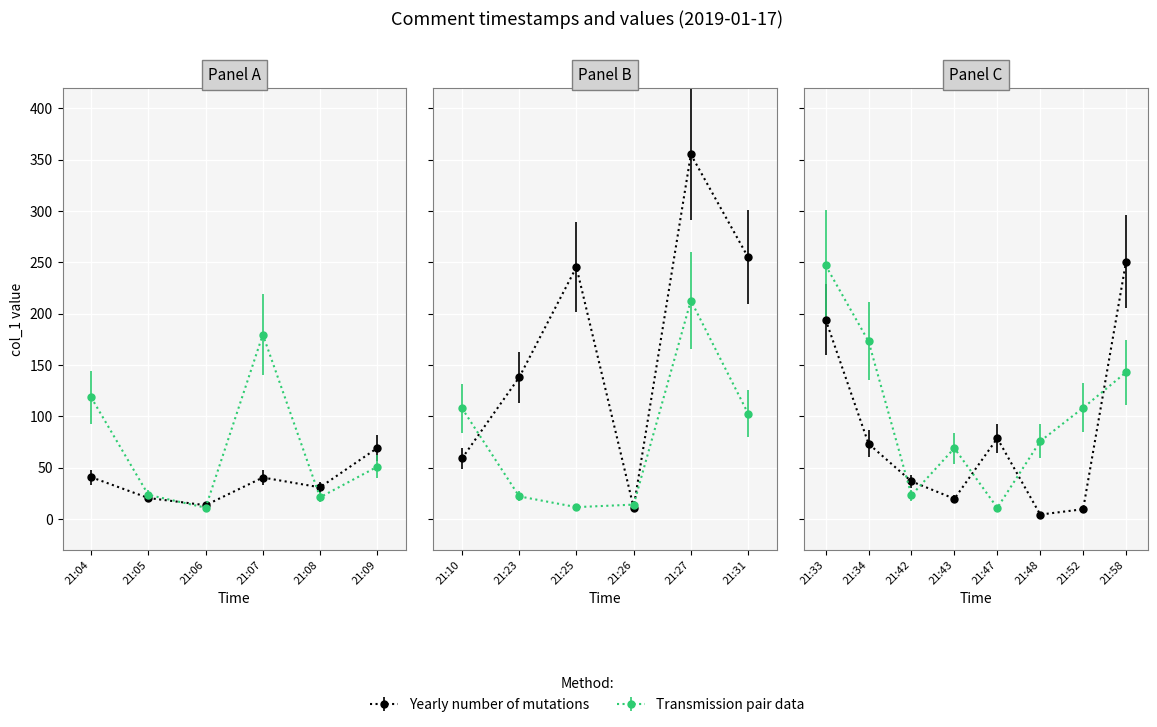

The col_1_b series shows 108.4 at 21:52. True or false?

True